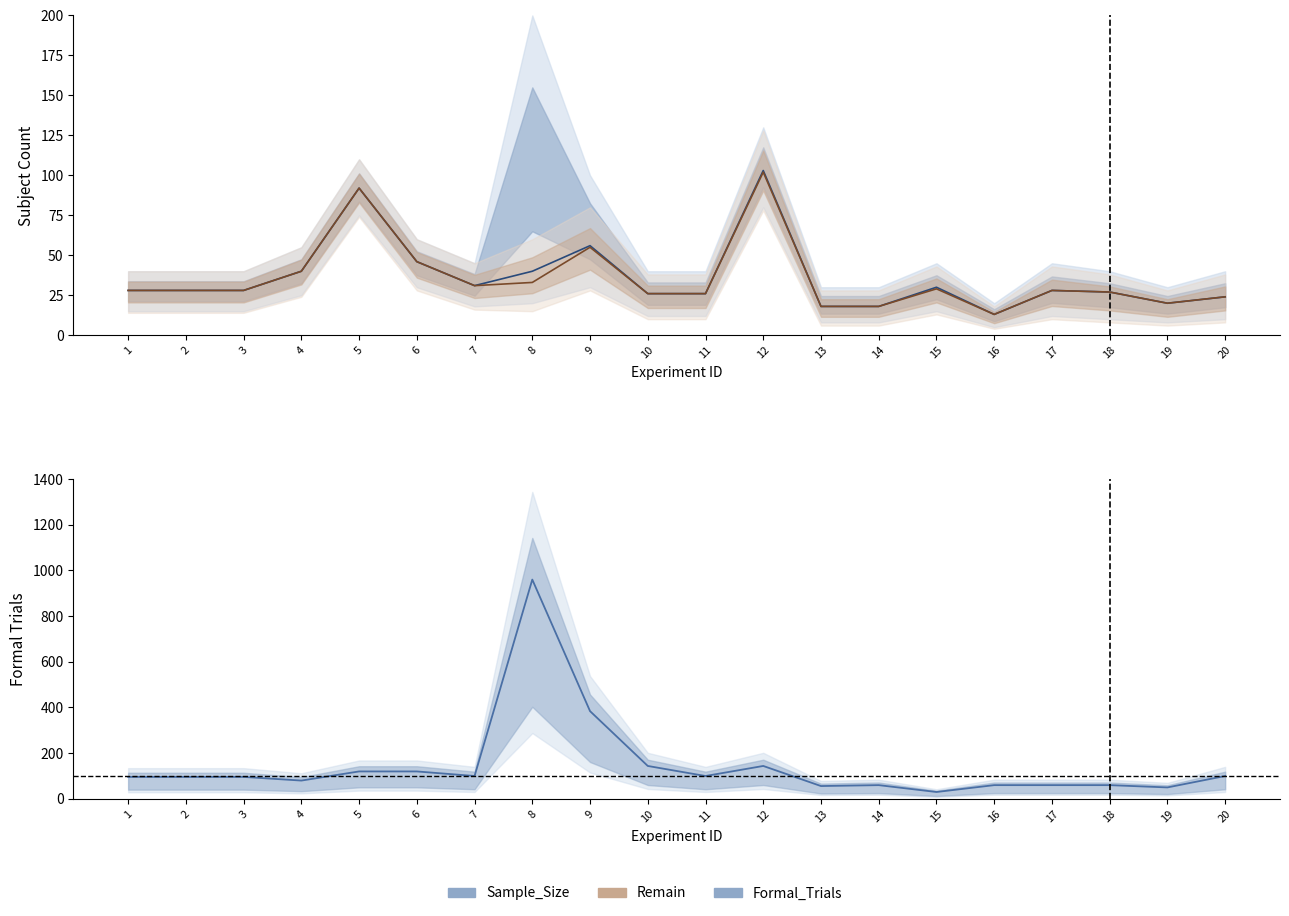

Reading left to right, transcribe all the data shown in this chart.

Sample_Size: 1=28	2=28	3=28	4=40	5=92	6=46	7=31	8=40	9=56	10=26	11=26	12=103	13=18	14=18	15=30	16=13	17=28	18=27	19=20	20=24
Remain: 1=28	2=28	3=28	4=40	5=92	6=46	7=31	8=33	9=55	10=26	11=26	12=102	13=18	14=18	15=29	16=13	17=28	18=27	19=20	20=24
Formal_Trials: 1=96	2=96	3=96	4=80	5=120	6=120	7=100	8=960	9=384	10=144	11=100	12=144	13=56	14=60	15=30	16=60	17=60	18=60	19=50	20=100